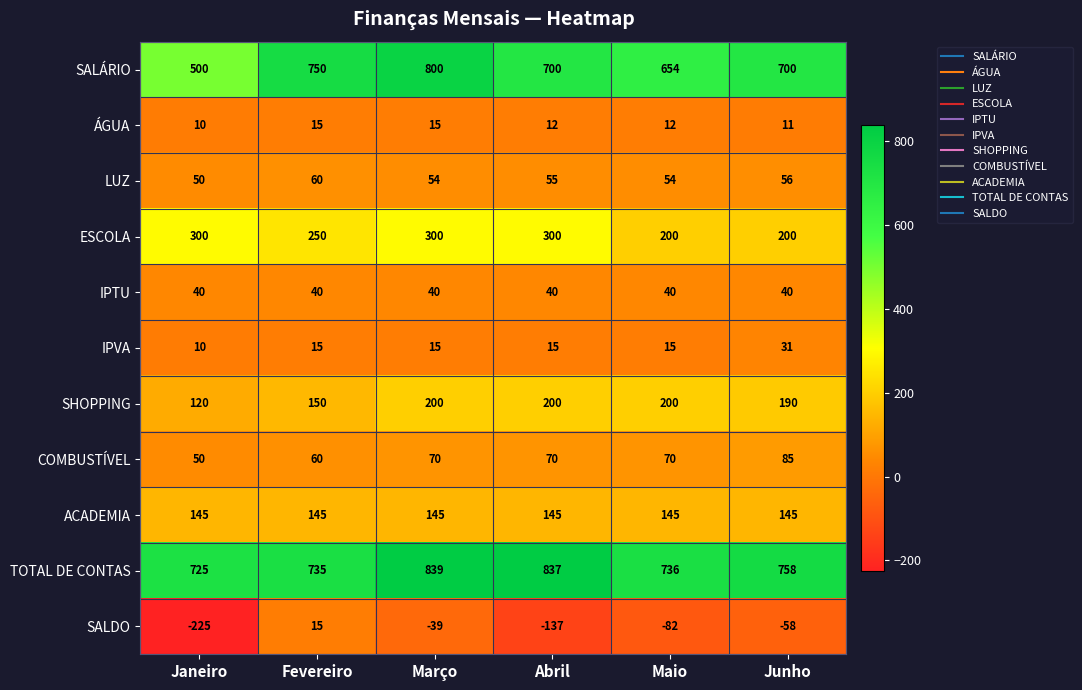

What is the maximum value shown in the chart?

839